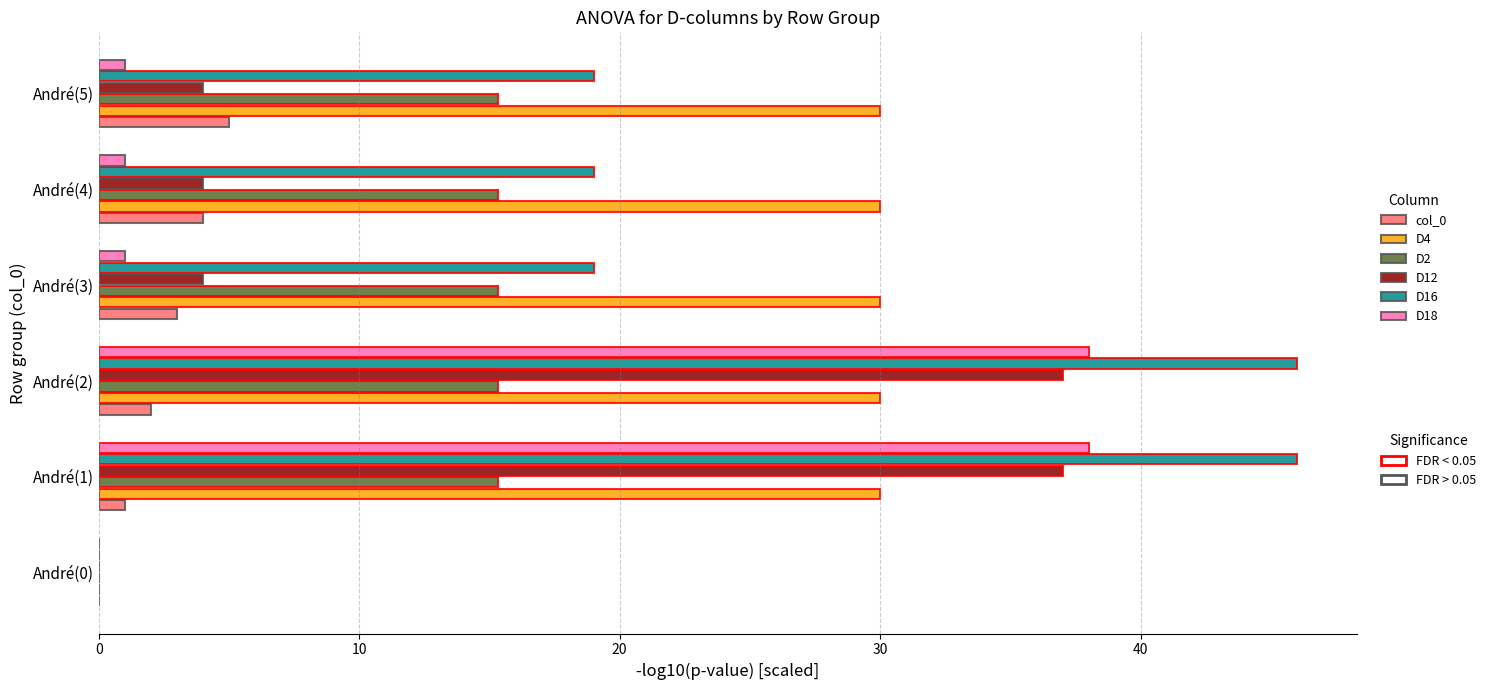

What is the total value across all series at André(5)?

74.3